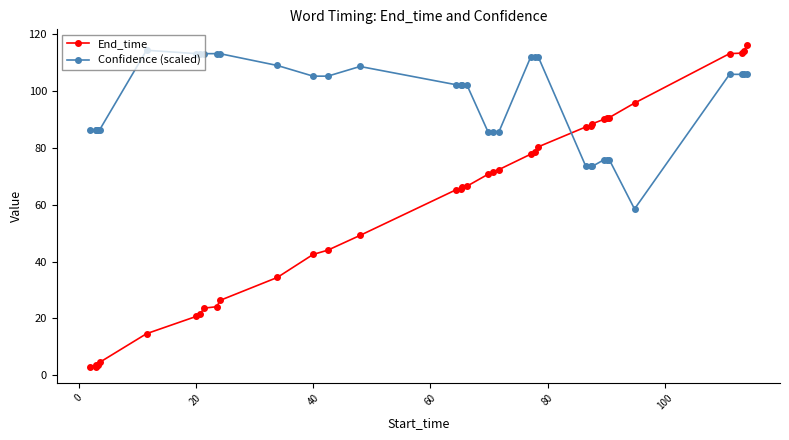

What is the value of the Confidence (scaled) point at the 22nd from the left?

85.8